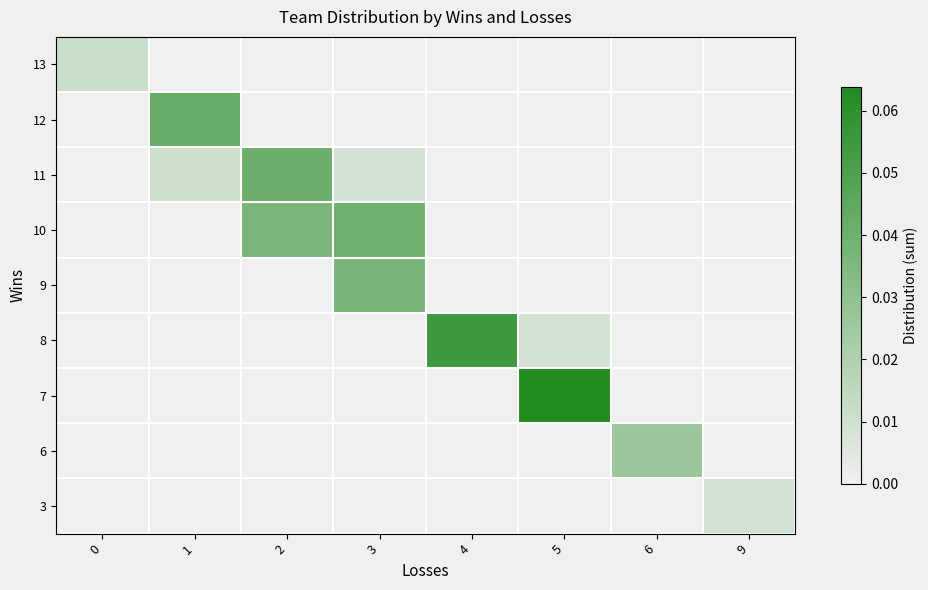

Reading left to right, transcribe all the data shown in this chart.

13: 0=0.0	1=0.0	2=0.0	3=0.0	4=0.0	5=0.0	6=0.0	9=0.0
12: 0=0.0	1=0.0	2=0.0	3=0.0	4=0.0	5=0.0	6=0.0	9=0.0
11: 0=0.0	1=0.0	2=0.0	3=0.0	4=0.0	5=0.0	6=0.0	9=0.0
10: 0=0.0	1=0.0	2=0.0	3=0.0	4=0.0	5=0.0	6=0.0	9=0.0
9: 0=0.0	1=0.0	2=0.0	3=0.0	4=0.0	5=0.0	6=0.0	9=0.0
8: 0=0.0	1=0.0	2=0.0	3=0.0	4=0.1	5=0.0	6=0.0	9=0.0
7: 0=0.0	1=0.0	2=0.0	3=0.0	4=0.0	5=0.1	6=0.0	9=0.0
6: 0=0.0	1=0.0	2=0.0	3=0.0	4=0.0	5=0.0	6=0.0	9=0.0
3: 0=0.0	1=0.0	2=0.0	3=0.0	4=0.0	5=0.0	6=0.0	9=0.0